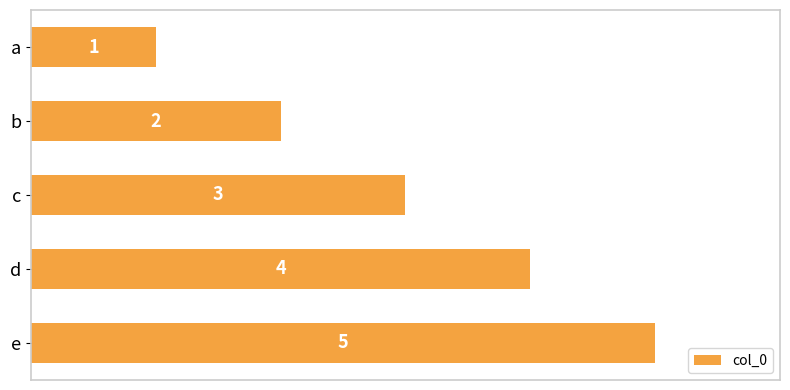

How many values are below 3?

2